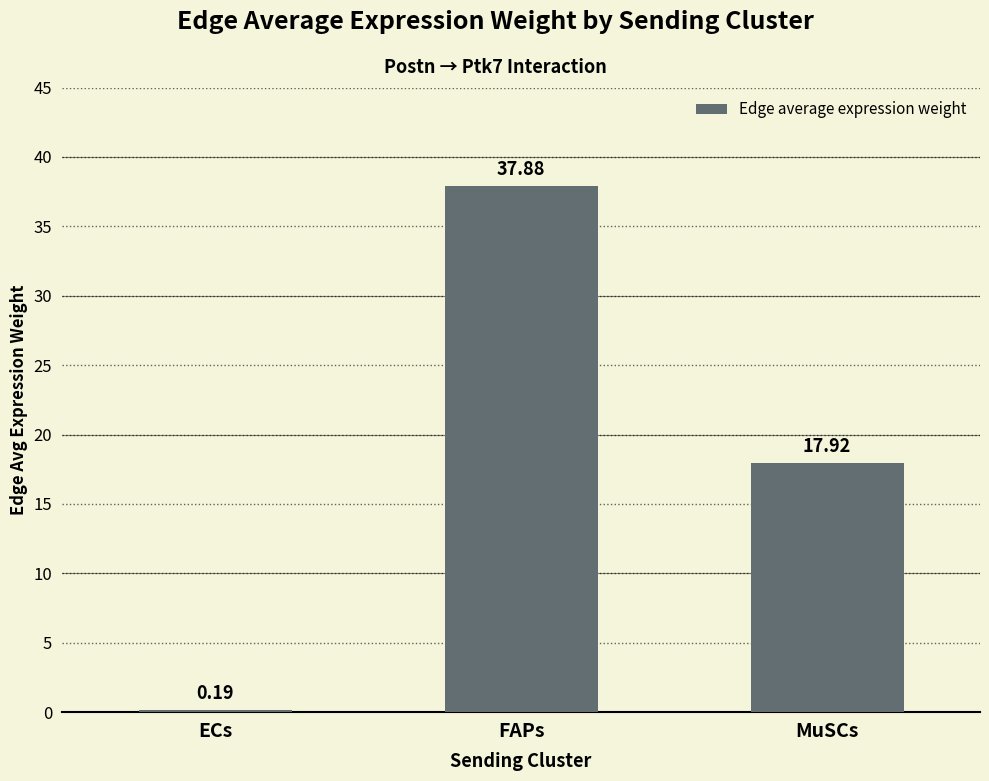

What is the value of the 3rd bar from the left?

17.9